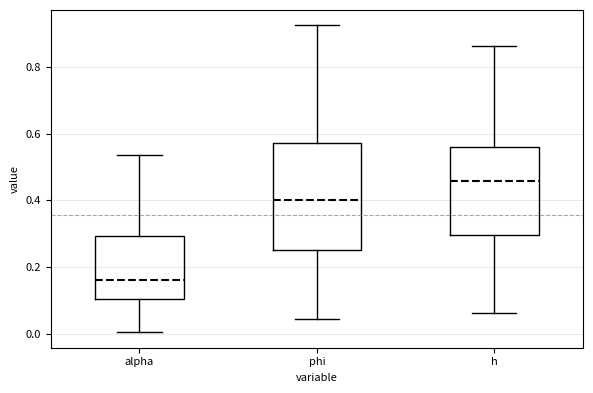

Where is the lower edge of the box for h on the y-axis? The values are not printed on the chart, so give them approximately, as read against the axis.

0.30